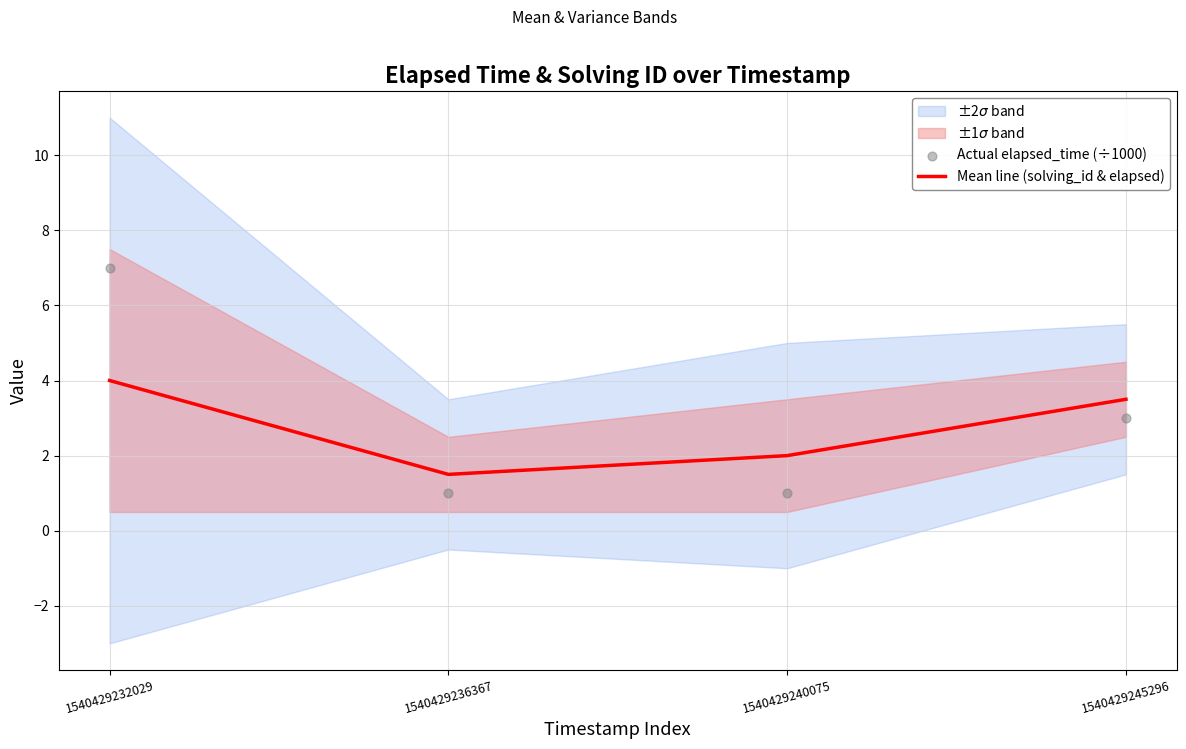

What is the total value across all series at 1540429245296?

6.5